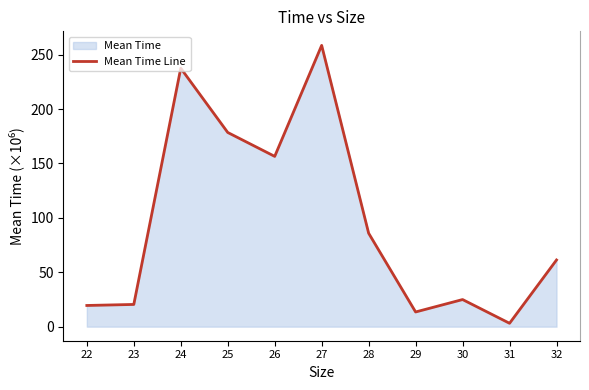

What is the ratio of the value at 29 to the value at 28?

0.2